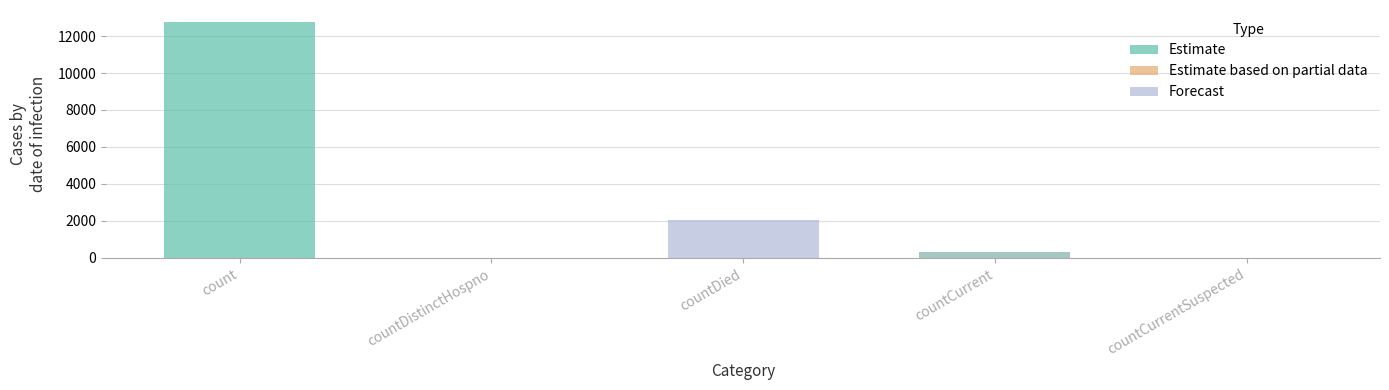

Are the bars horizontal?

No